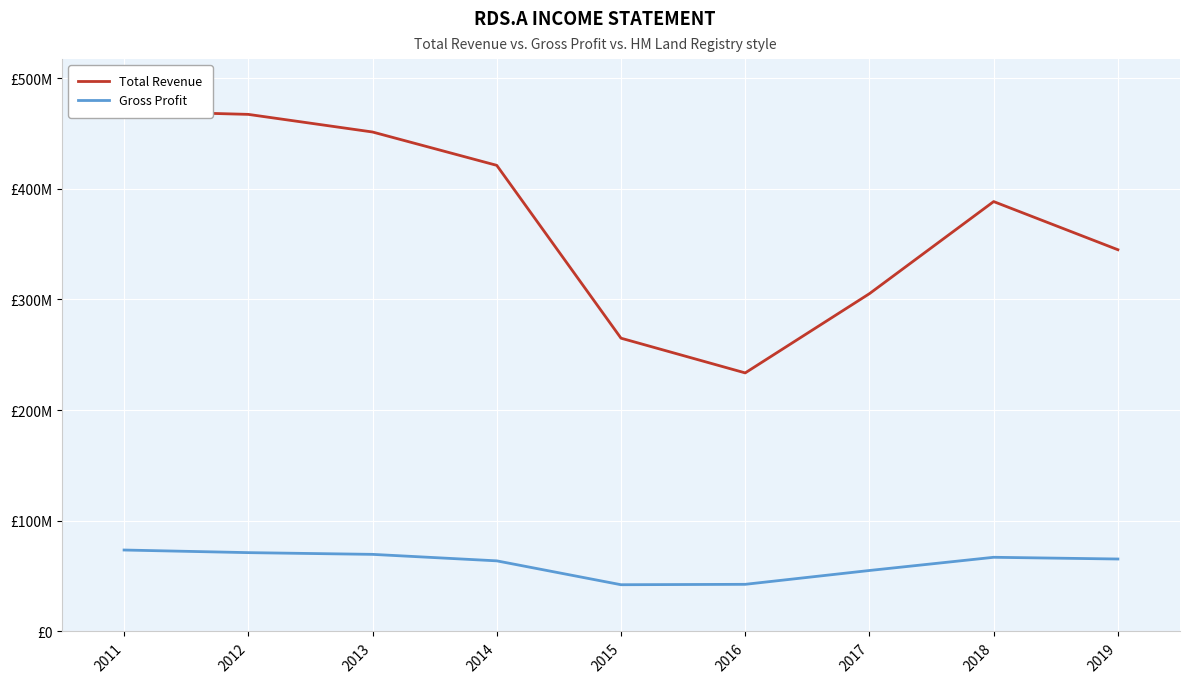

Which series has the widest spread of values?

Total Revenue